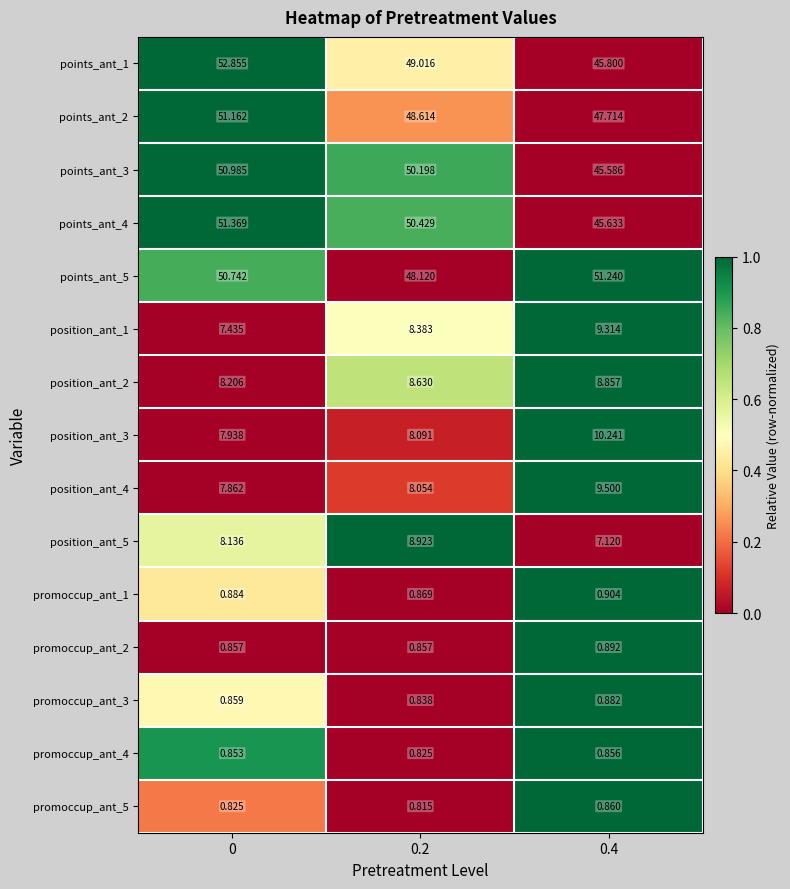

Is the value of points_ant_4 at 0.4 greater than the value of points_ant_5 at 0.2?

No